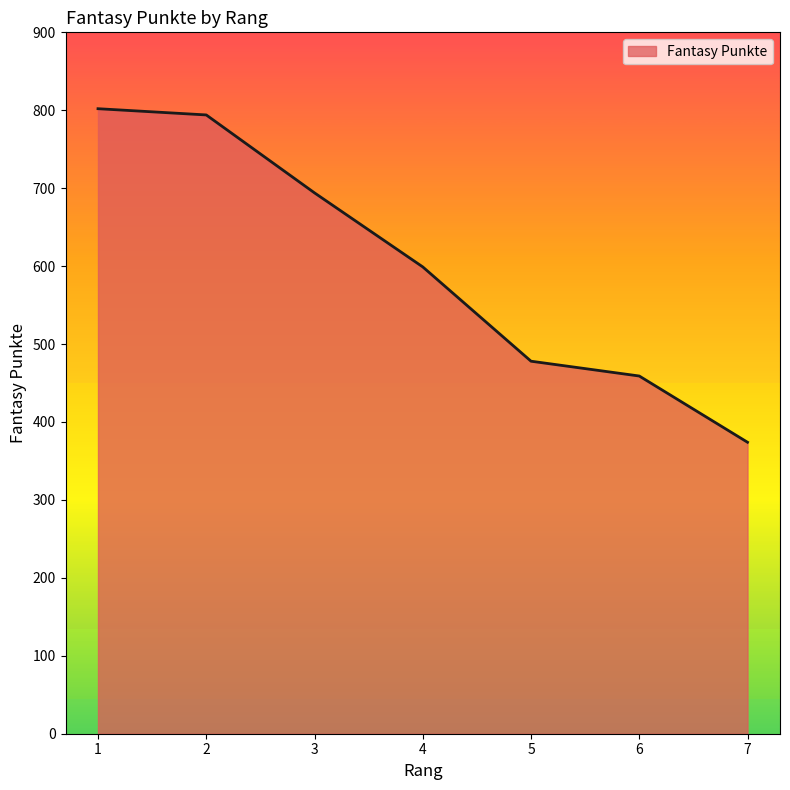

What is the average value?

600